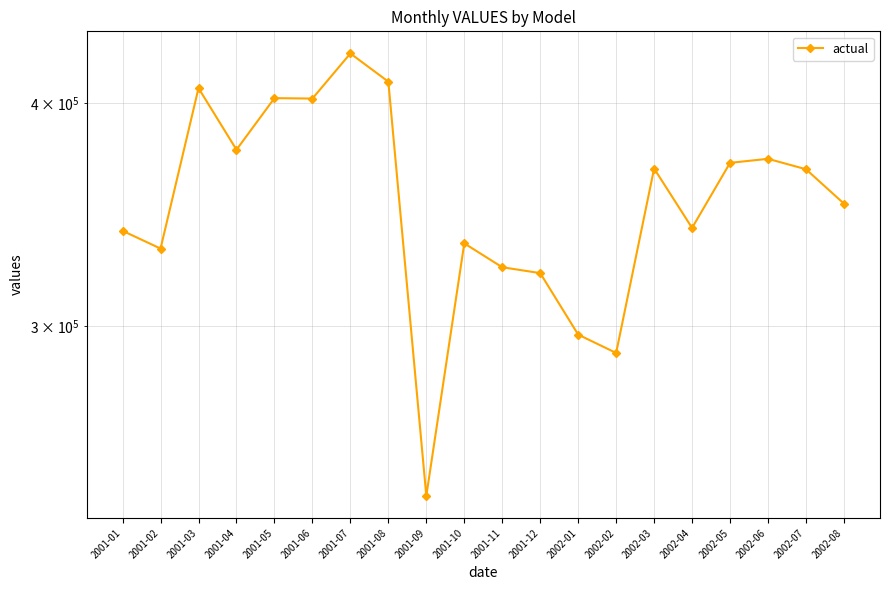

What is the change in value from 2001-05 to 2002-03?

-35065